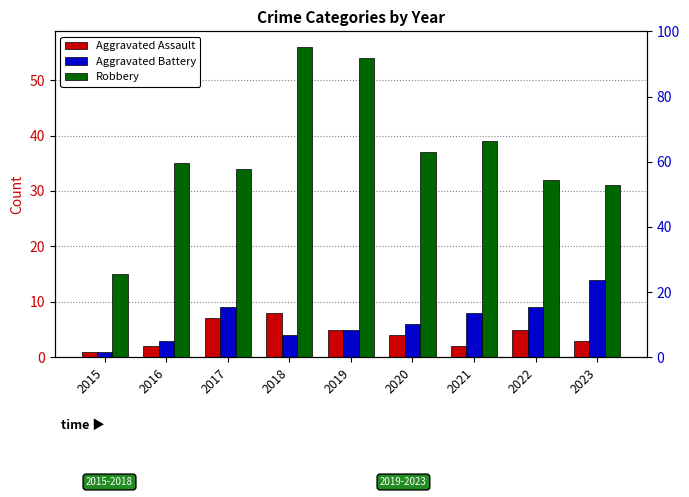

What is the difference between the maximum and second lowest values in the Aggravated Battery series?

11